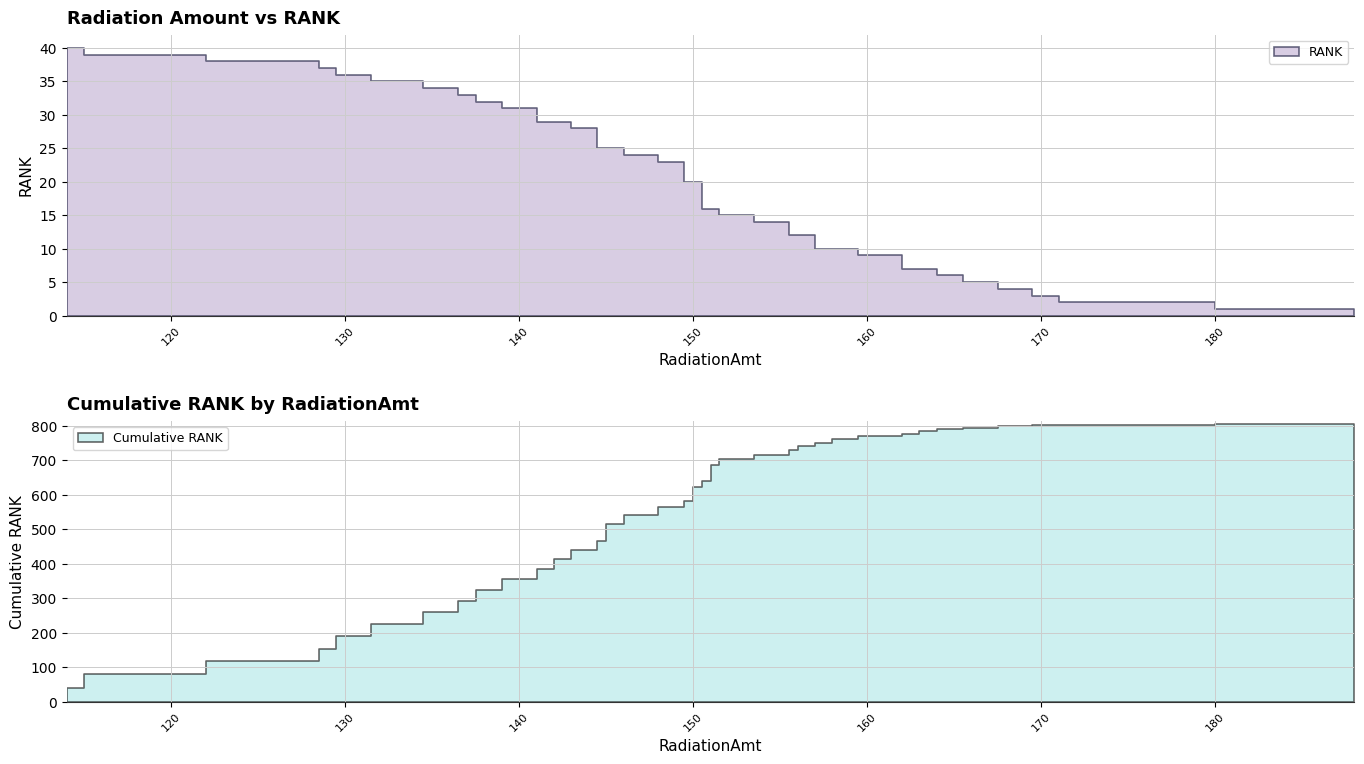

What is the change in value from 114 to 169?

-36